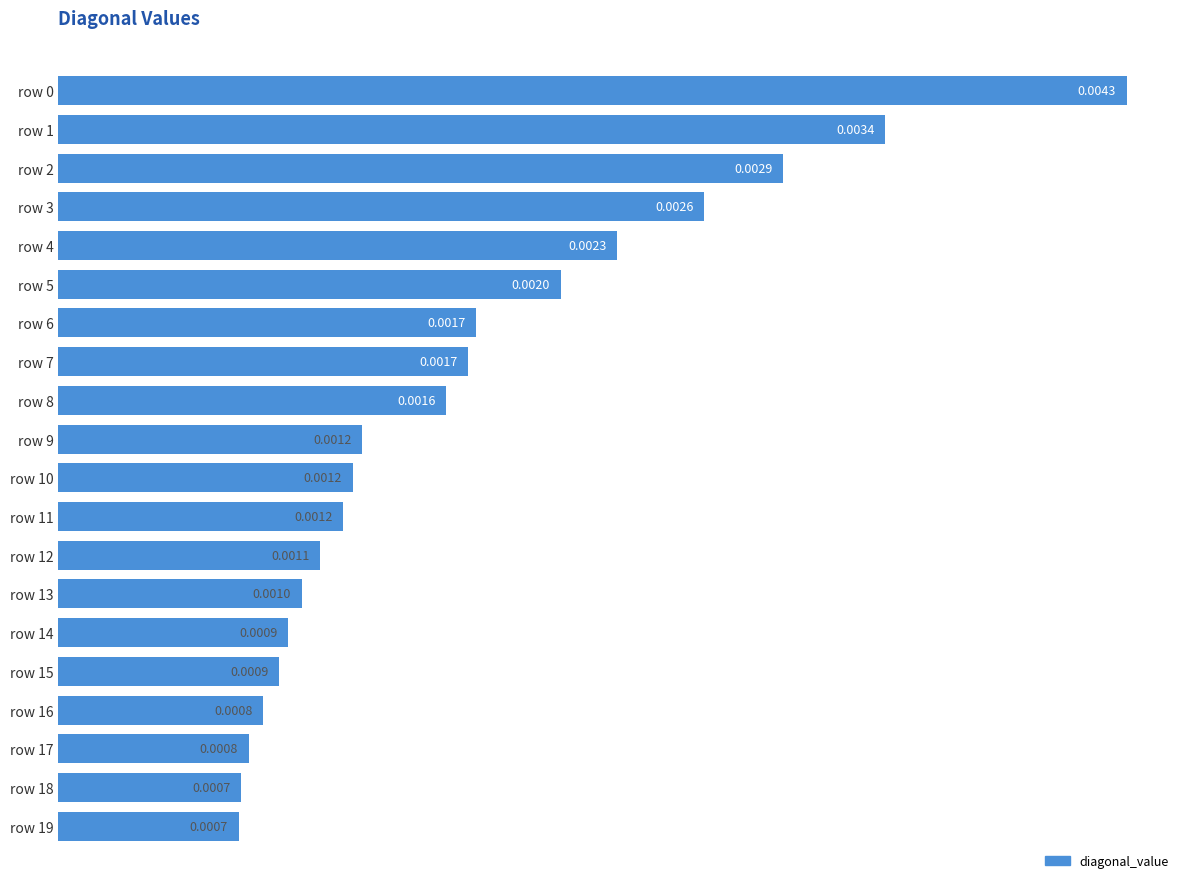

Which has a higher value, row 5 or row 18?

row 5